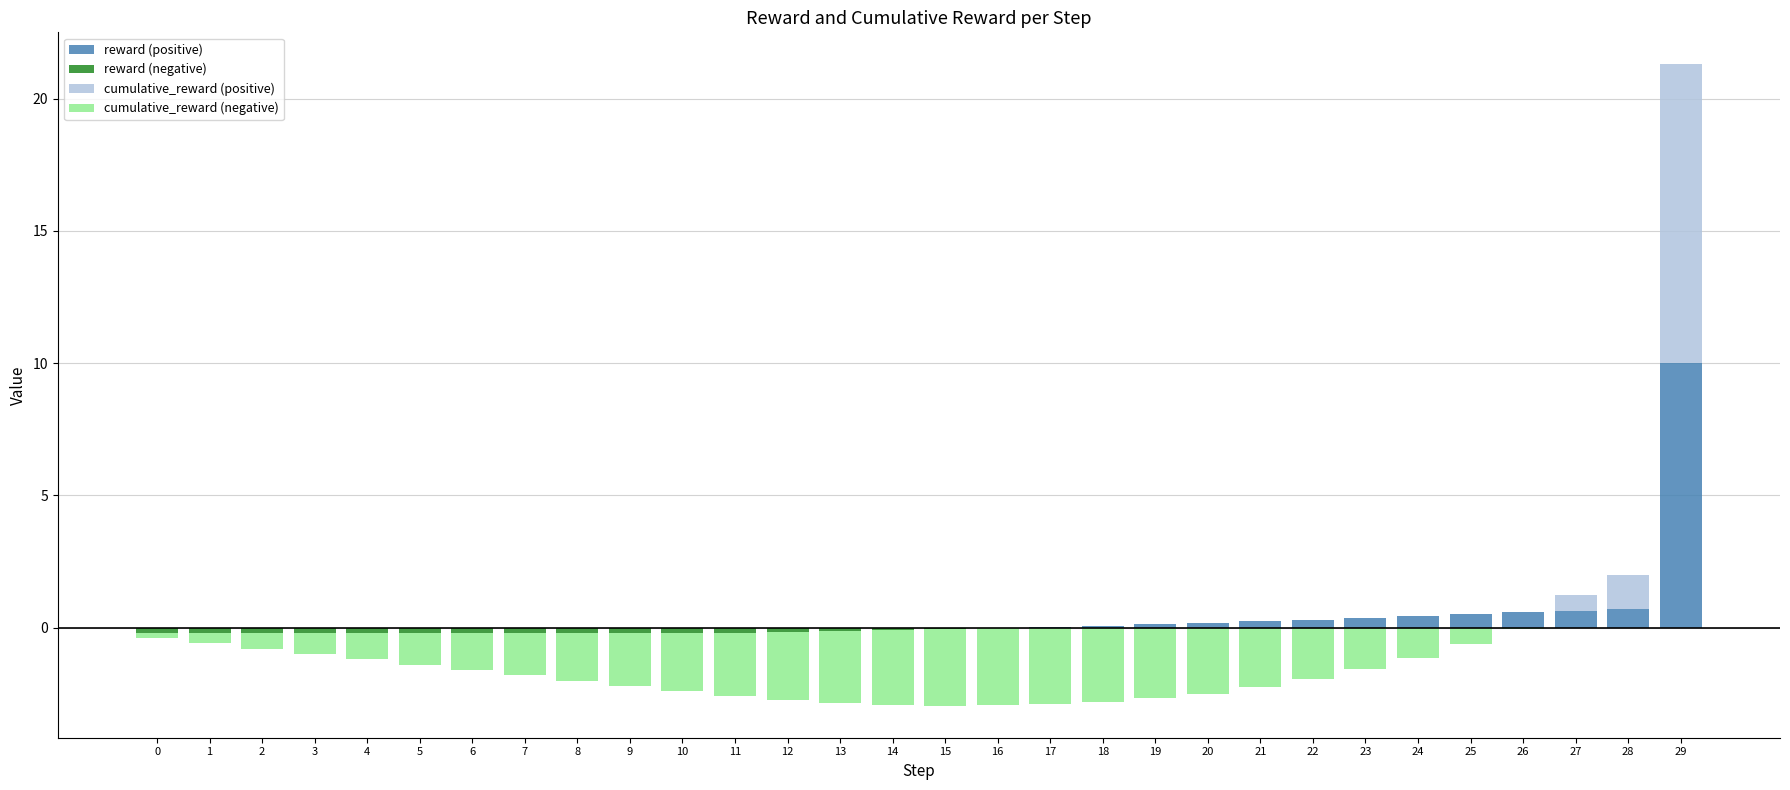

The reward (negative) series shows -0.3 at 7. True or false?

False